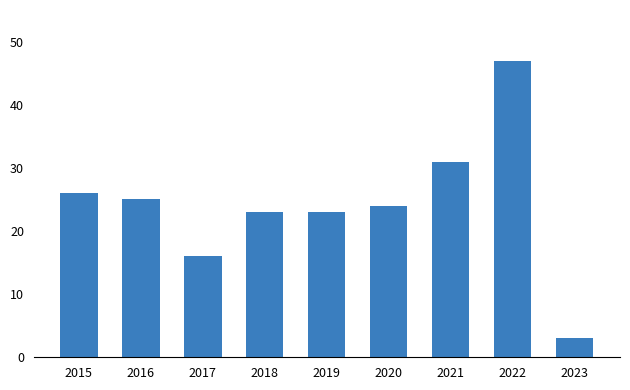

The value at 2015 is 45. True or false?

False